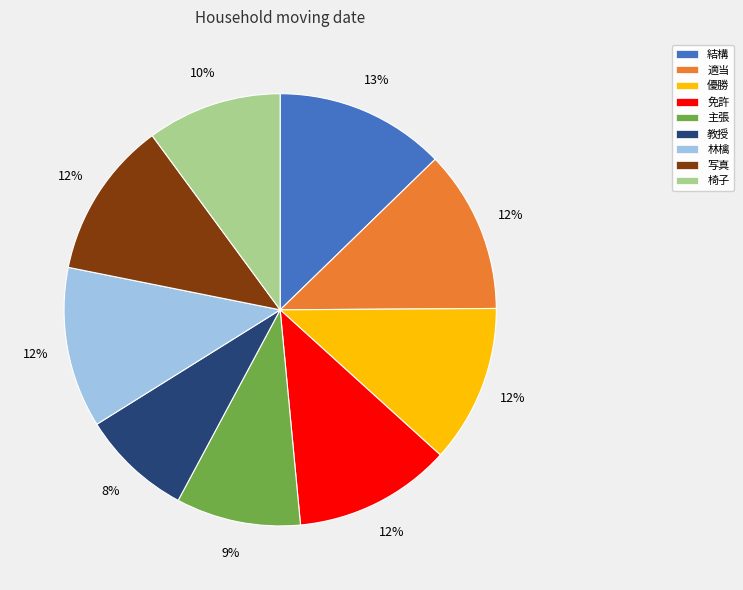

How many slices are in this pie chart?

9